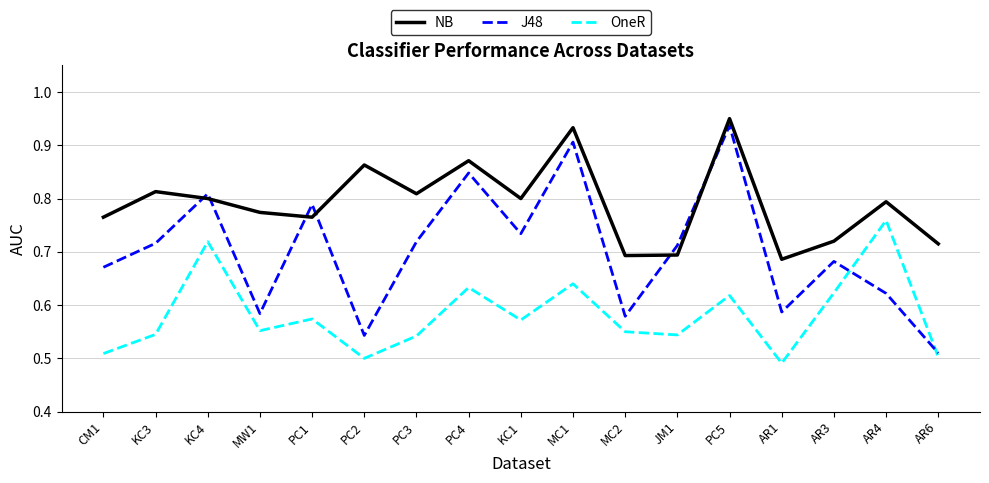

Is the value of NB at PC4 greater than the value of OneR at MC1?

Yes